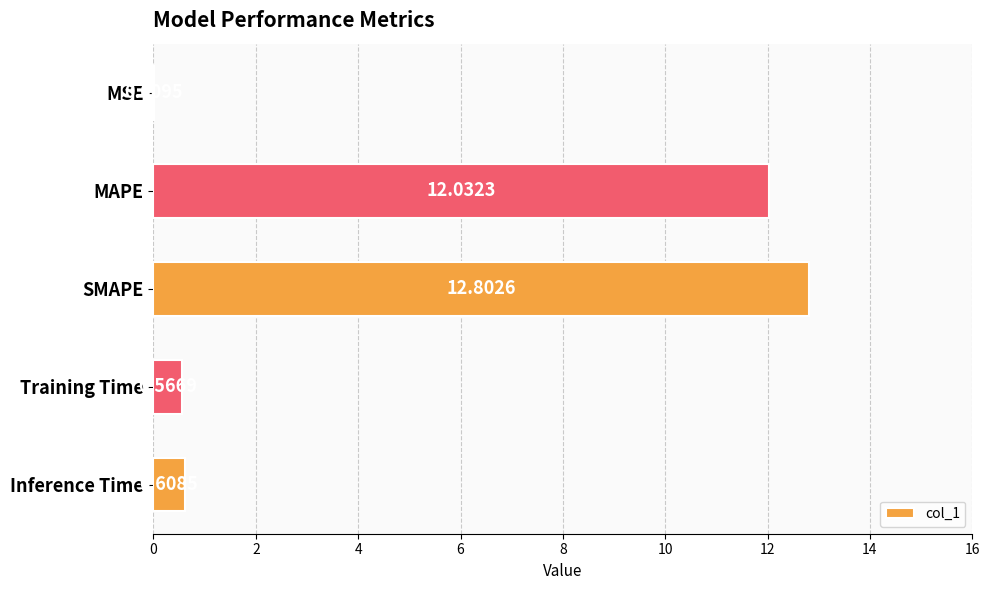

What is the change in value from MSE to Inference Time?

+0.6